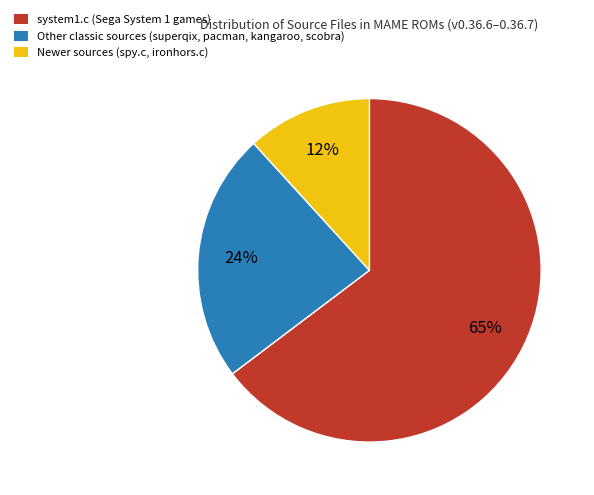

Between Newer sources (spy.c, ironhors.c) and system1.c (Sega System 1 games), which is larger?

system1.c (Sega System 1 games)